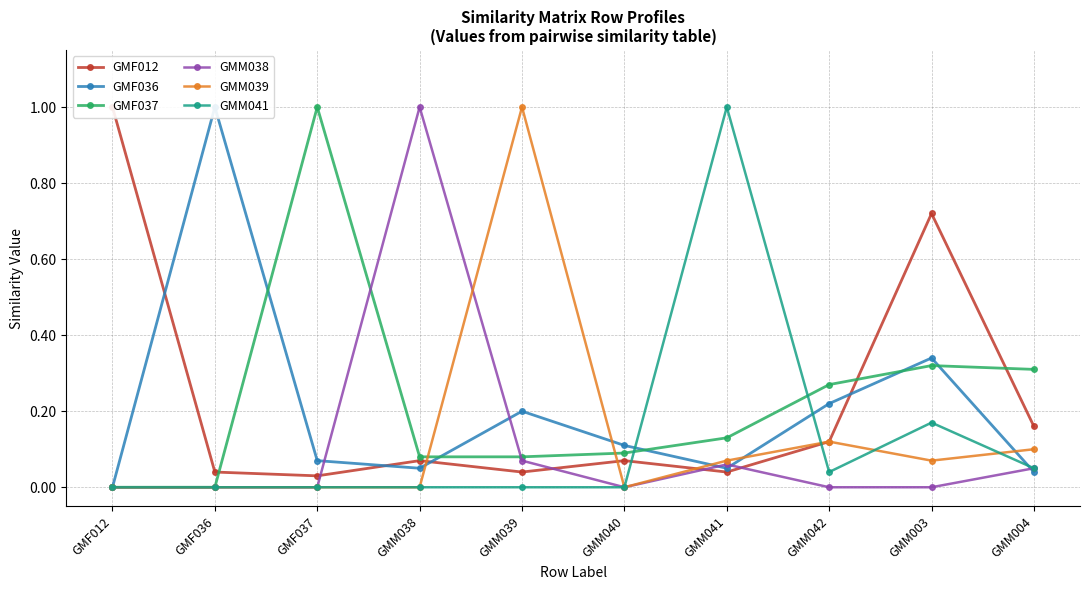

Rank the series by their maximum value, from highest to lowest.

GMF012, GMF036, GMF037, GMM038, GMM039, GMM041